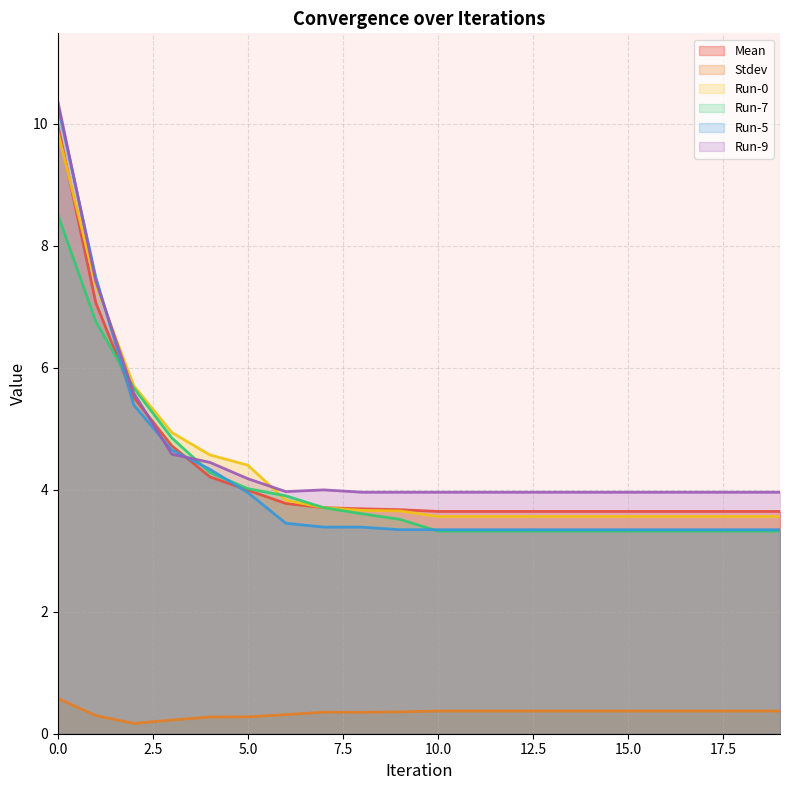

What is the average value of the Run-5 series?

4.2